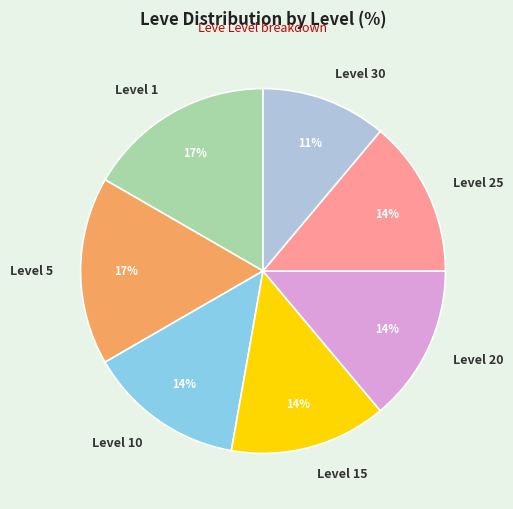

Which slice is the smallest?

Level 30